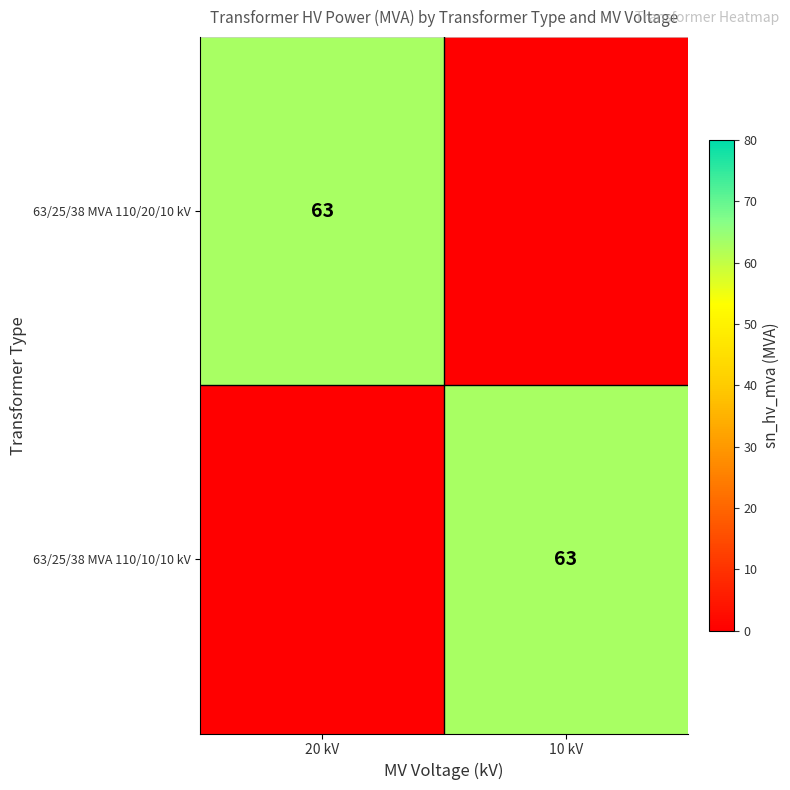

How many distinct data groups are displayed?

2